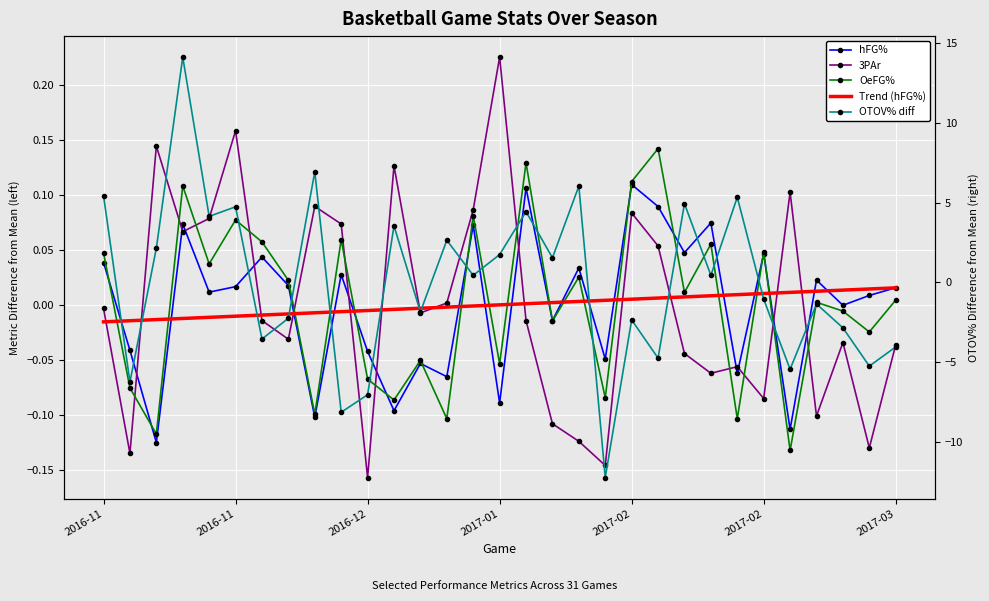

At which label does OTOV% diff first exceed 0?

2016-11